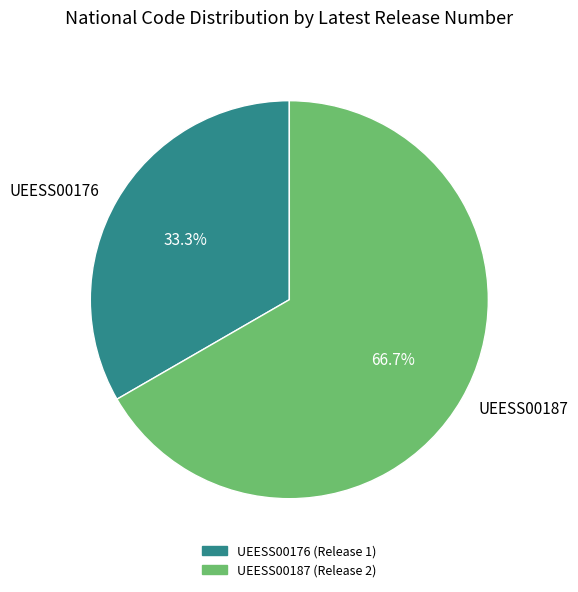

To the nearest percent, what is the difference between the largest and smallest slice percentages?

33%